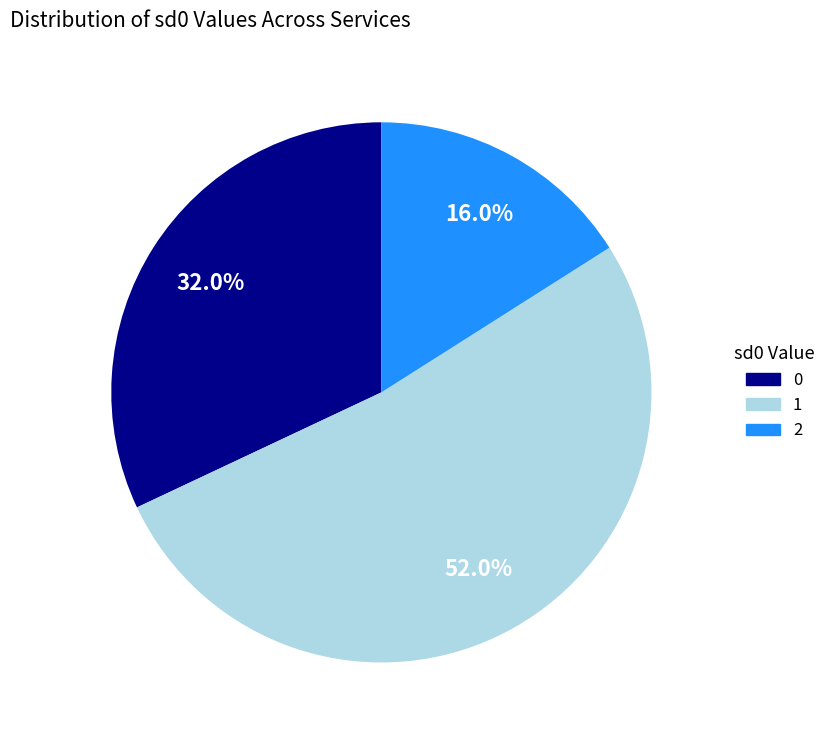

Count the number of slices in the pie.

3